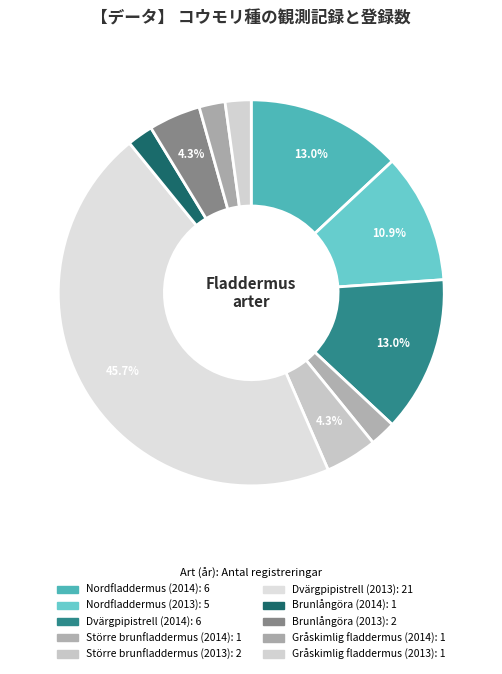

Rank the categories by value from highest to lowest.

Dvärgpipistrell (2013), Nordfladdermus (2014), Dvärgpipistrell (2014), Nordfladdermus (2013), Större brunfladdermus (2013), Brunlångöra (2013), Större brunfladdermus (2014), Brunlångöra (2014), Gråskimlig fladdermus (2014), Gråskimlig fladdermus (2013)